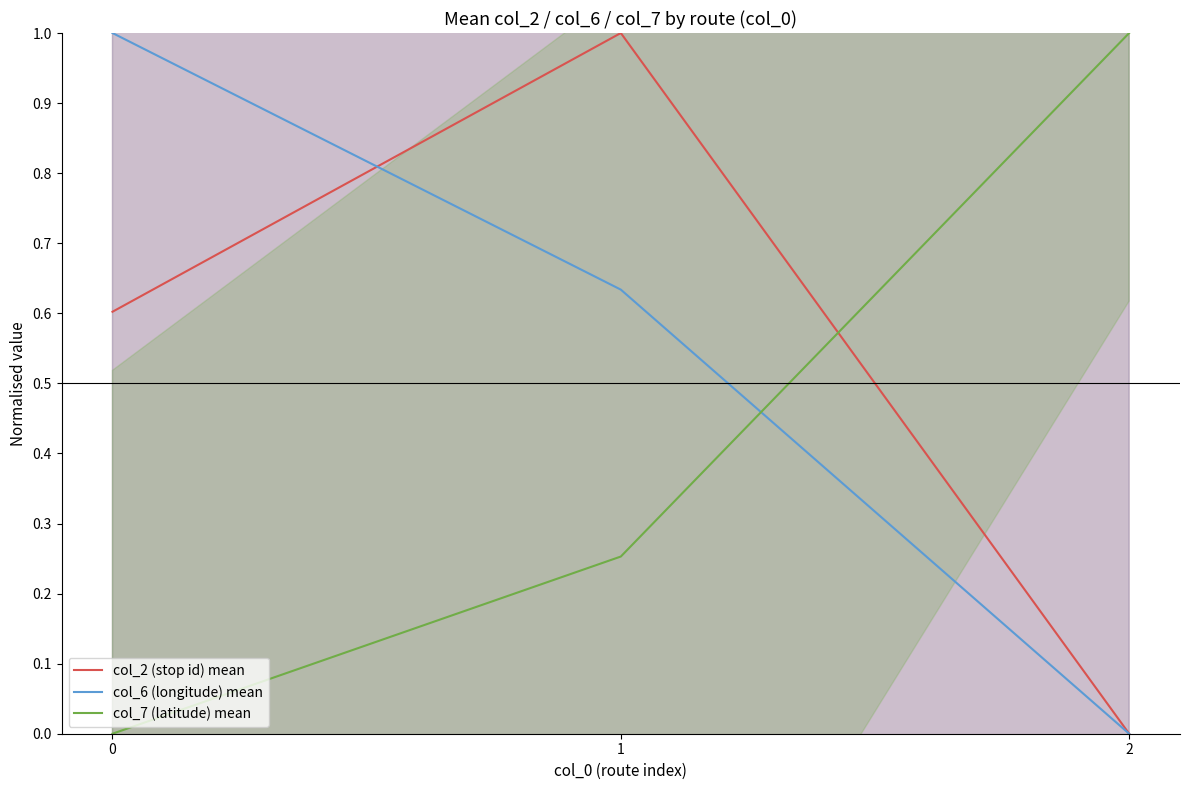

Reading left to right, list all the values displayed in this chart.

col_2 (stop id) mean: 0.6	1.0	0.0
col_6 (longitude) mean: 1.0	0.6	0.0
col_7 (latitude) mean: 0.0	0.3	1.0